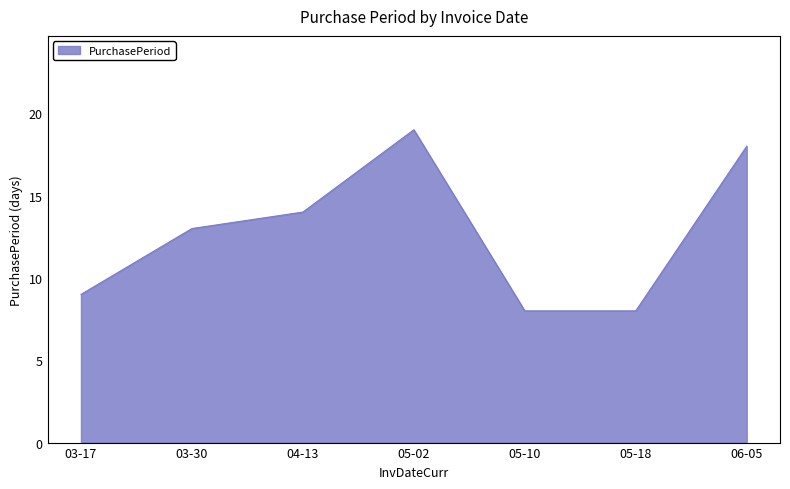

Reading left to right, extract all data points from this chart.

9	13	14	19	8	8	18